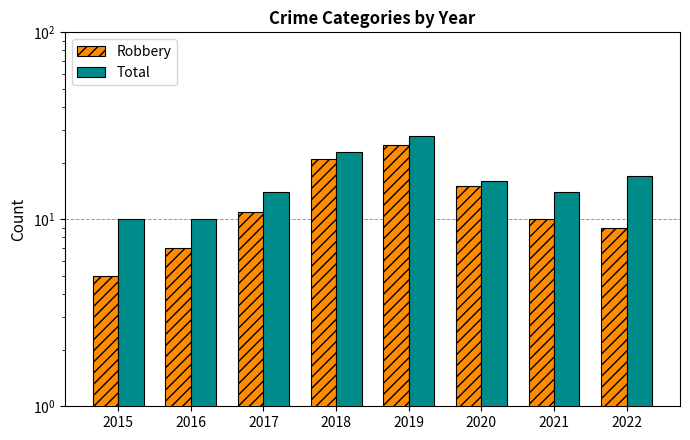

Is the value of Total at 2020 greater than the value of Robbery at 2018?

No